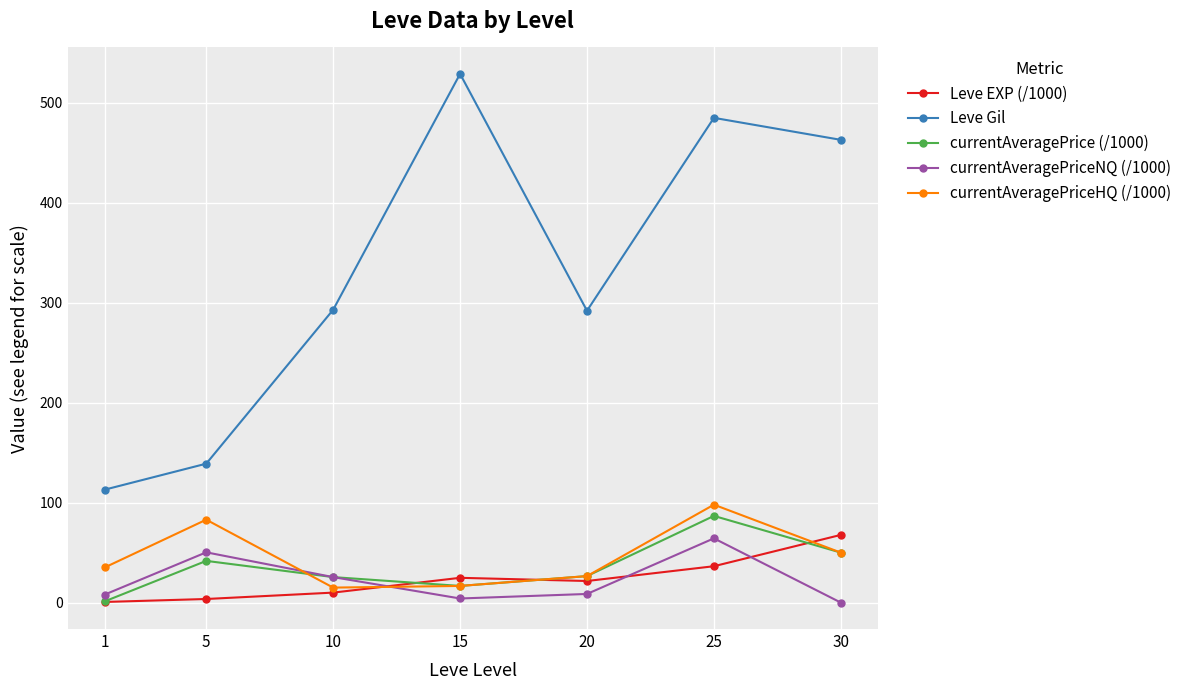

Is the value of currentAveragePrice (/1000) at 25 greater than the value of currentAveragePriceNQ (/1000) at 10?

Yes